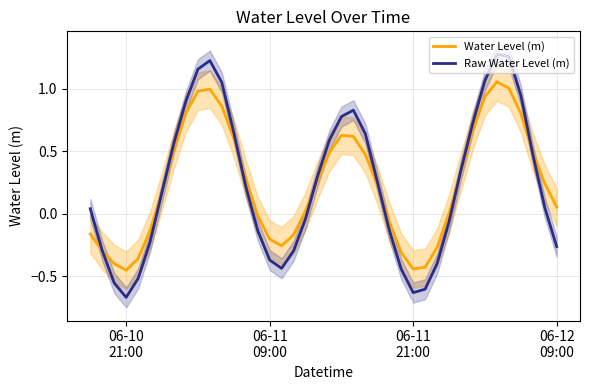

In Water Level (m), how many points are lower than both neighbors (excluding endpoints)?

3